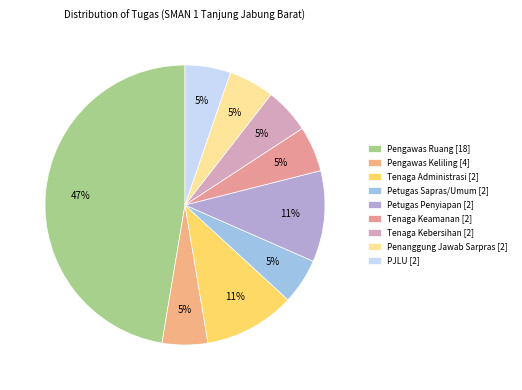

To the nearest percent, what is the combined percentage of Tenaga Keamanan [2] and Pengawas Ruang [18]?

53%